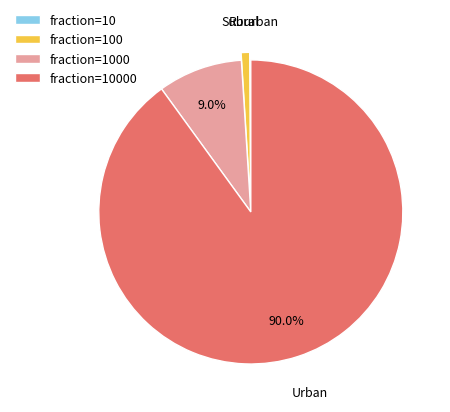

Does any single category account for the majority?

Yes